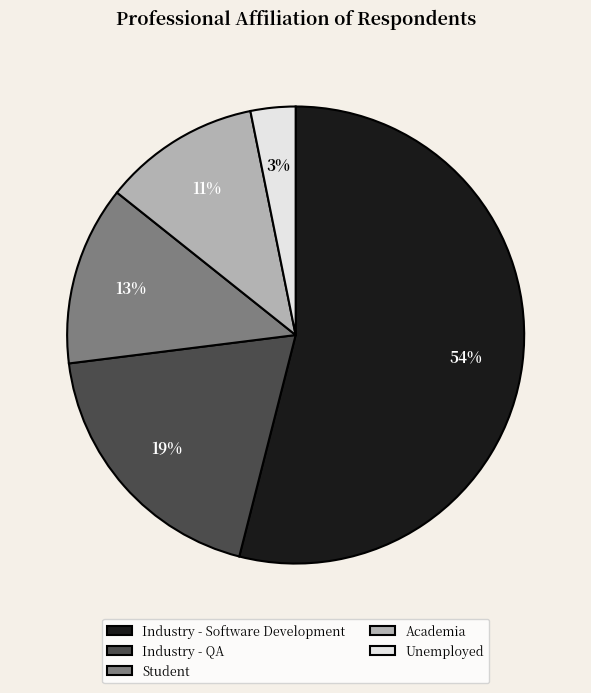

To the nearest percent, what is the difference between the Student and Industry - QA slice percentages?

6%